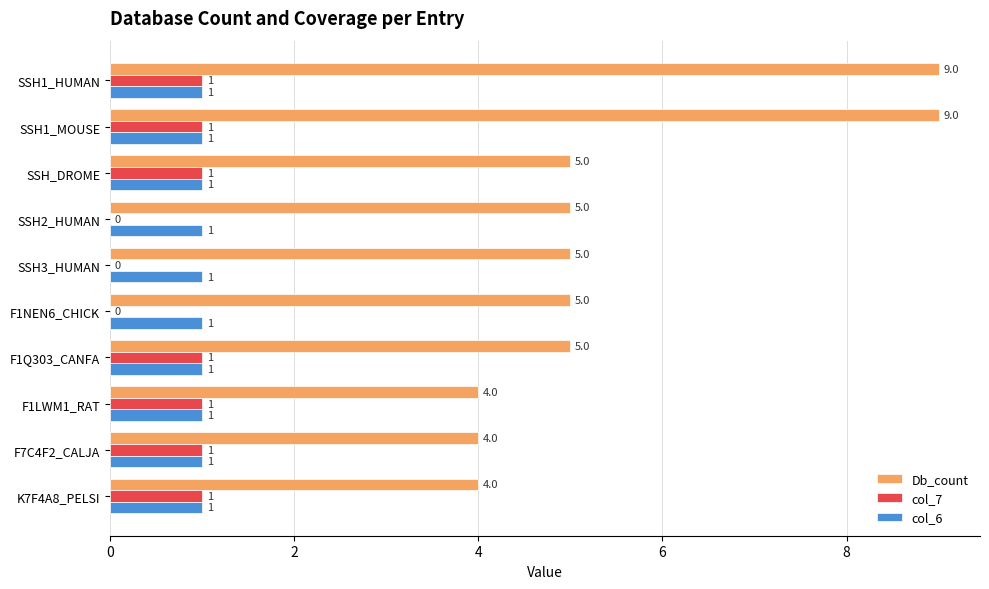

What is the approximate value of Db_count at SSH2_HUMAN?

5